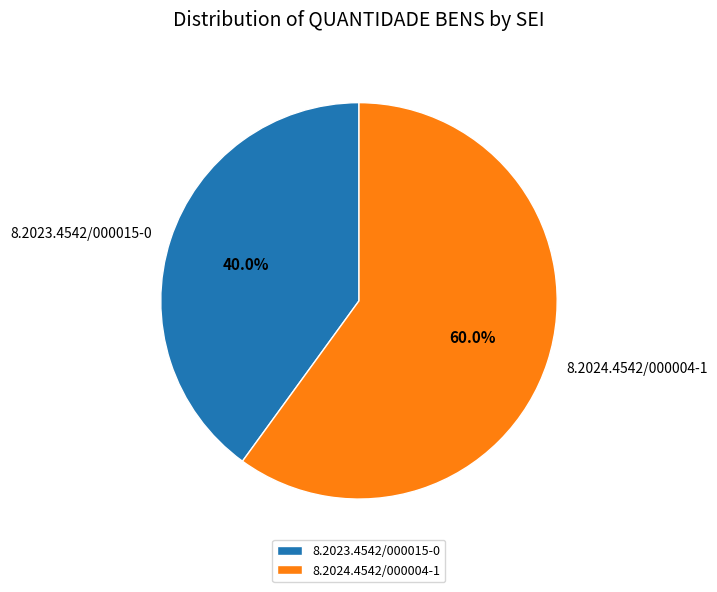

Is there a majority slice in this chart?

Yes